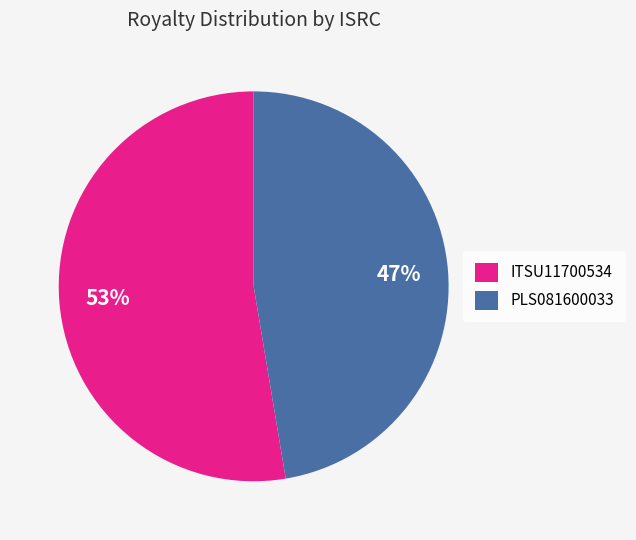

Which category has the smallest portion of the pie?

PLS081600033